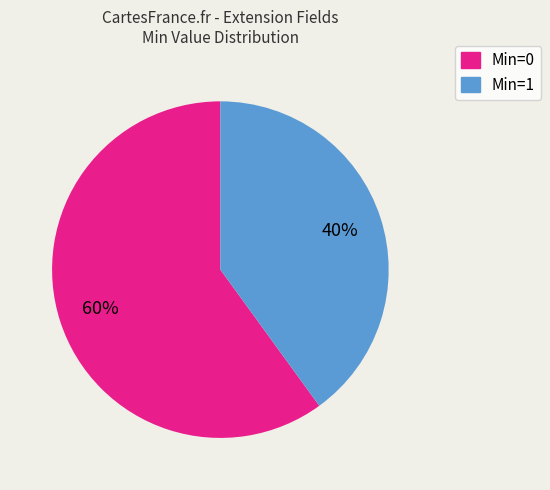

To the nearest percent, what is the average slice percentage?

50%